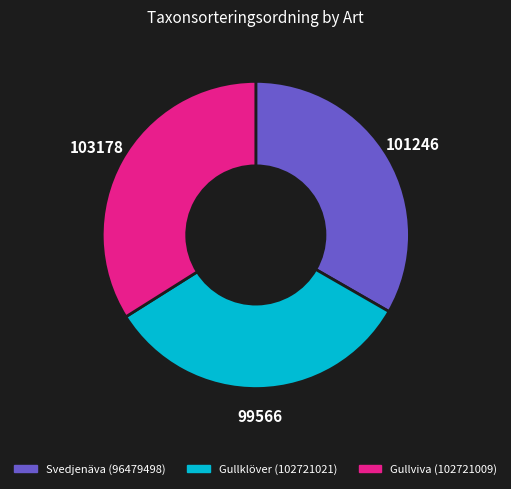

Combined, do Gullklöver (102721021) and Svedjenäva (96479498) account for over 50%?

Yes